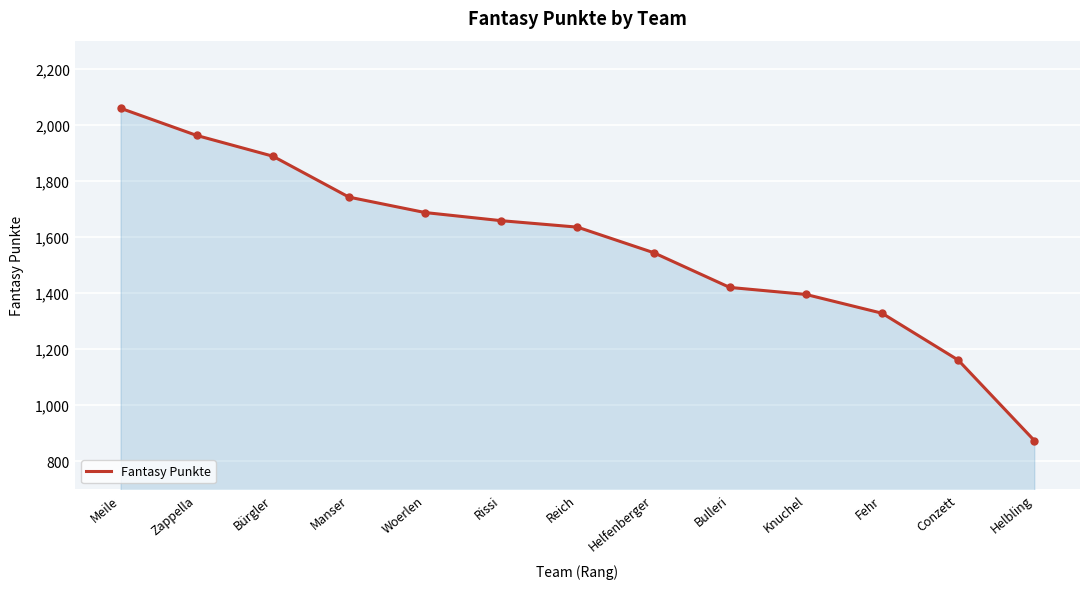

Reading left to right, what are all the values shown in this chart?

Meile=2059	Zappella=1962	Bürgler=1888	Manser=1742	Woerlen=1687	Rissi=1658	Reich=1635	Helfenberger=1544	Bulleri=1420	Knuchel=1395	Fehr=1328	Conzett=1161	Helbling=874